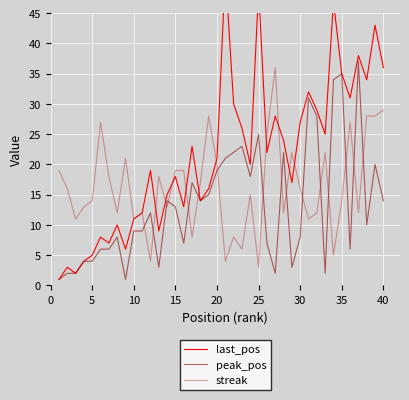

How many lines are shown in the chart?

3